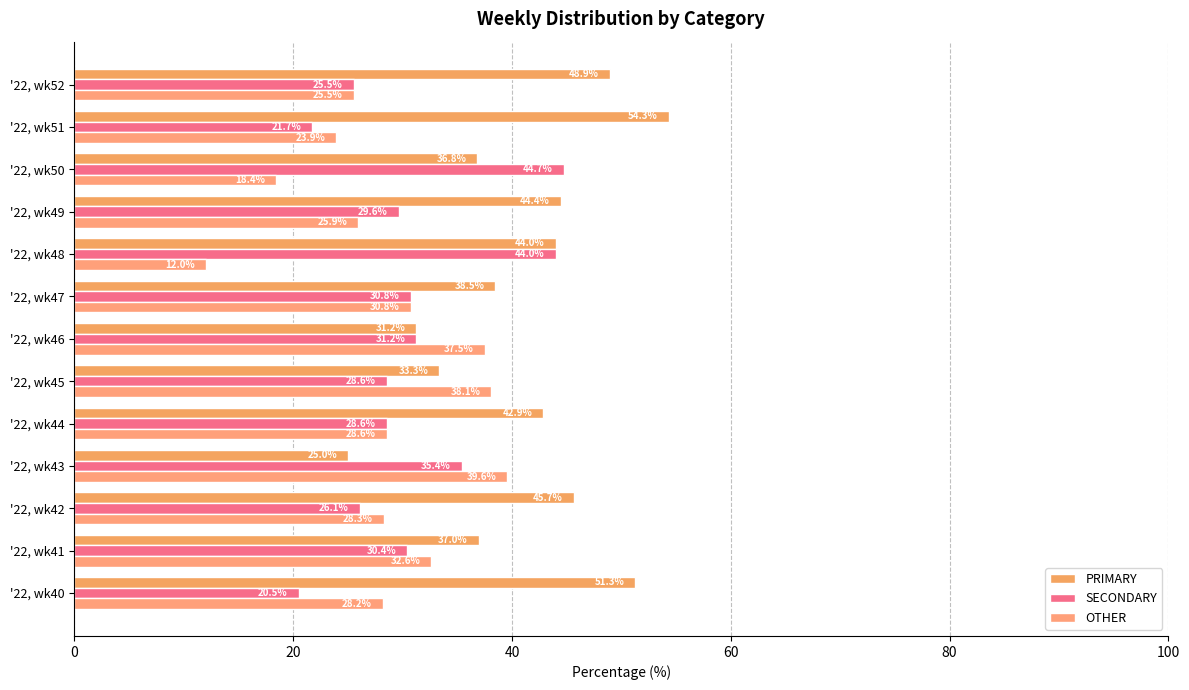

How many categories are shown in the chart?

13